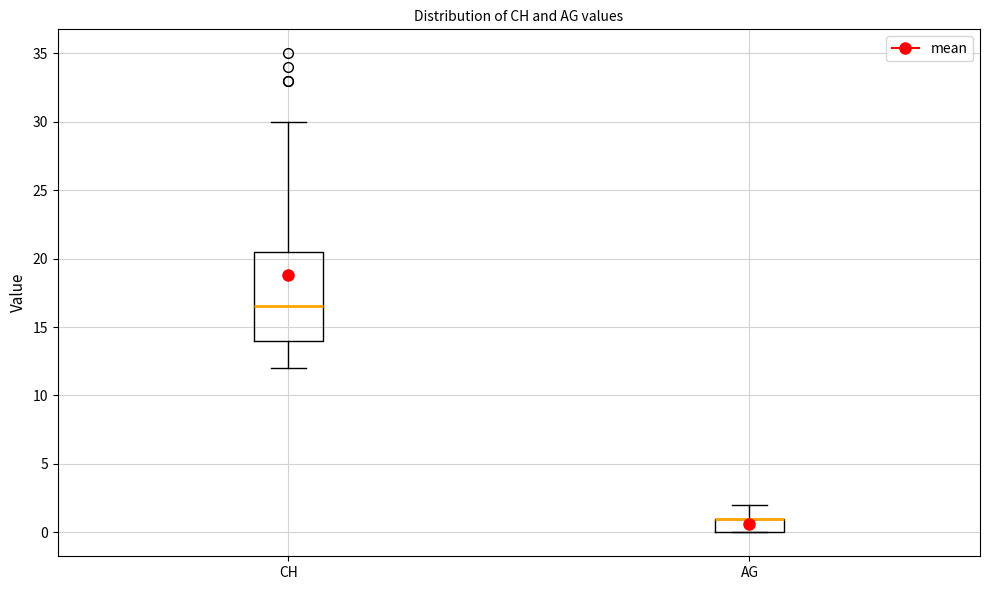

Reading left to right, read every box against the y-axis: the position of its median line, the range the box covers, and the ends of its whiskers. The values are not printed on the chart, so give them approximately, as read against the axis.

CH: median 16.5, box 14.0 to 20.5, whiskers 12.0 to 30.0
AG: median 1.0 (drawn on the box's upper edge), box 0.0 to 1.0, whiskers 0.0 to 2.0